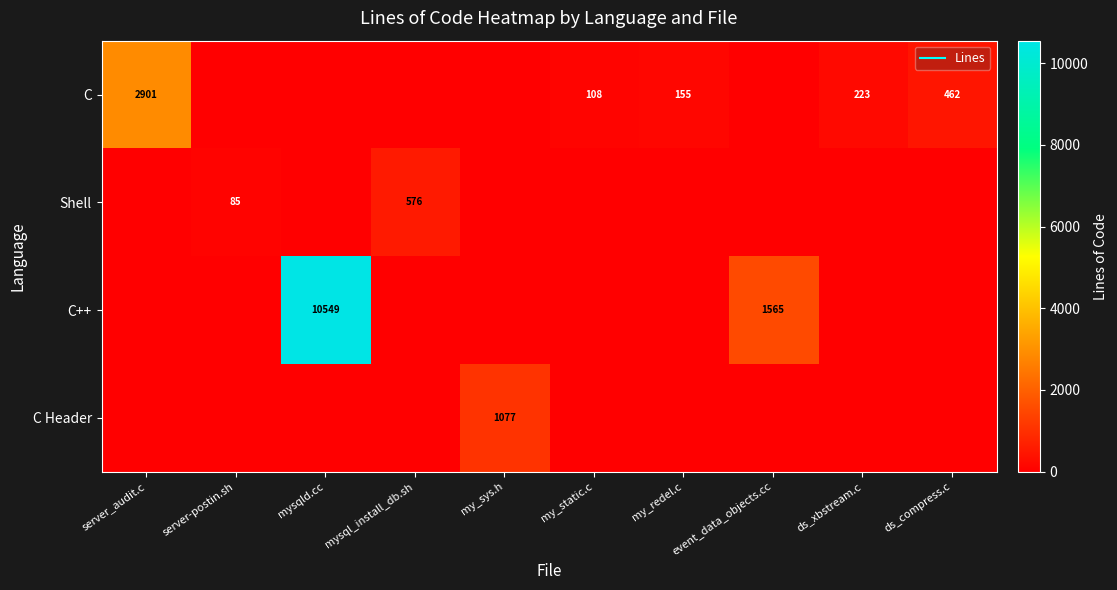

Which label corresponds to the smallest value in the chart?

server-postin.sh